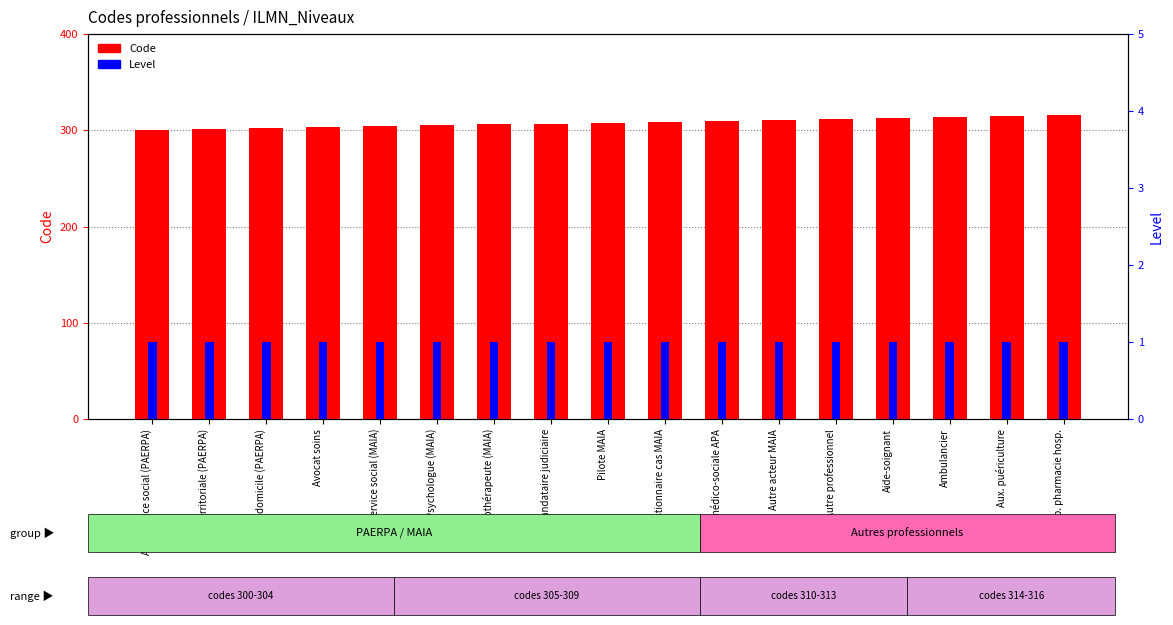

Rank the categories by Code value from lowest to highest.

Asst service social (PAERPA), Coord territoriale (PAERPA), Aide domicile (PAERPA), Avocat soins, Asst service social (MAIA), Psychologue (MAIA), Psychothérapeute (MAIA), Mandataire judiciaire, Pilote MAIA, Gestionnaire cas MAIA, Equipe médico-sociale APA, Autre acteur MAIA, Autre professionnel, Aide-soignant, Ambulancier, Aux. puériculture, Prép. pharmacie hosp.